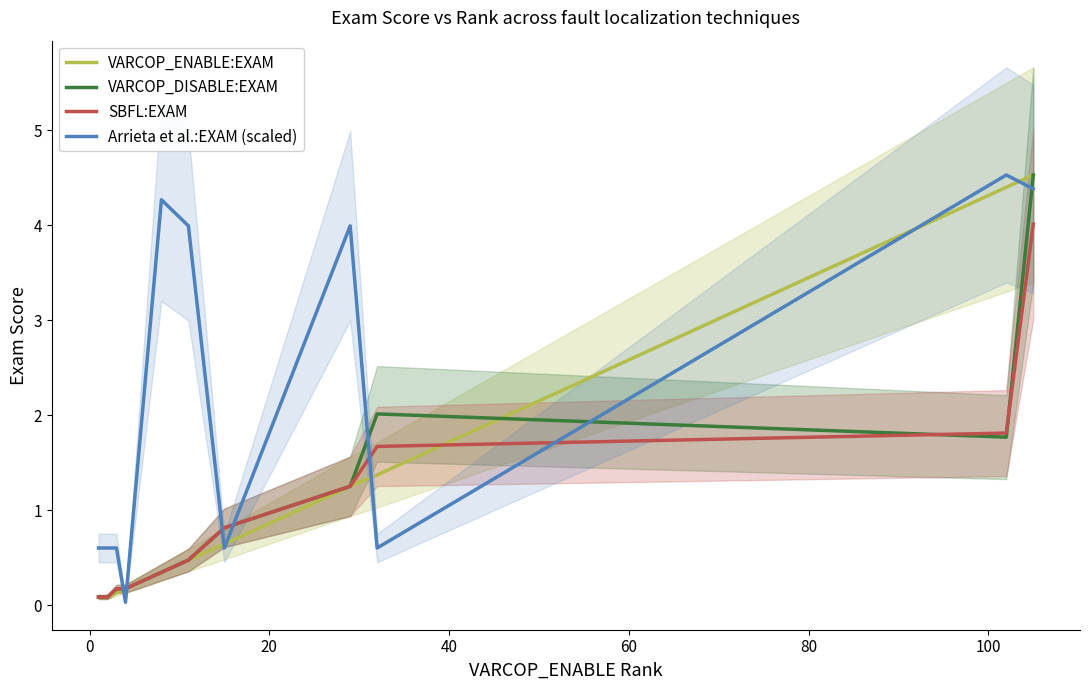

What are all the series names shown in the legend?

VARCOP_ENABLE:EXAM, VARCOP_DISABLE:EXAM, SBFL:EXAM, Arrieta et al.:EXAM (scaled)